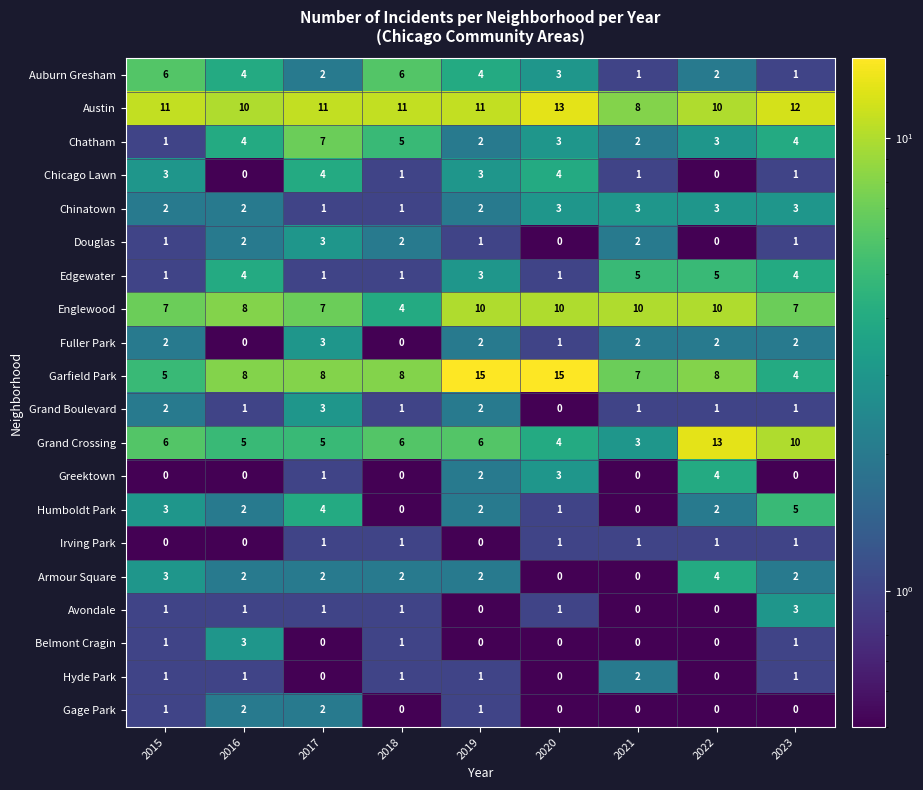

The Grand Boulevard series shows 1 at 2016. True or false?

True